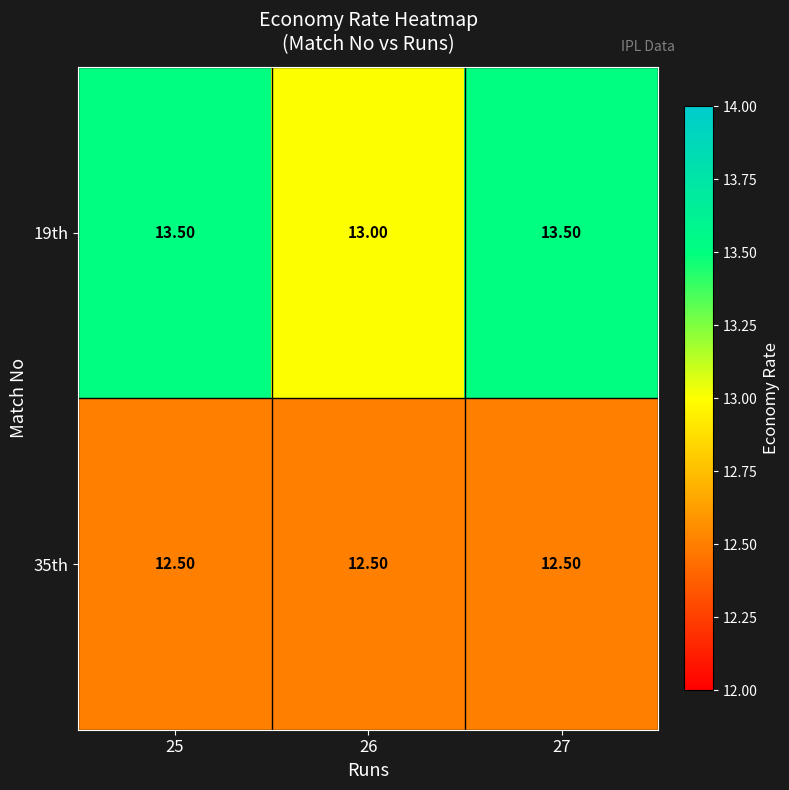

What is the sum of all 19th values?

40.0